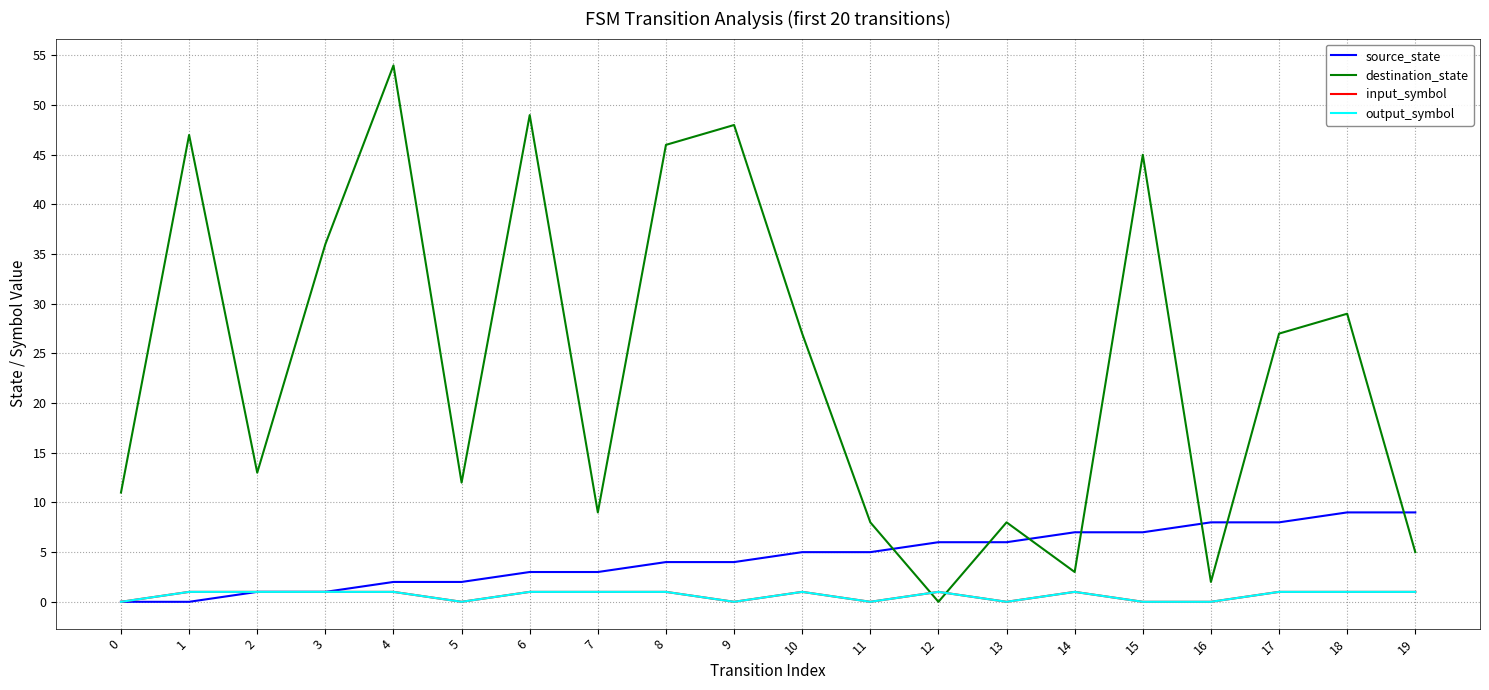

Reading left to right, list all the values displayed in this chart.

source_state: 0	0	1	1	2	2	3	3	4	4	5	5	6	6	7	7	8	8	9	9
destination_state: 11	47	13	36	54	12	49	9	46	48	27	8	0	8	3	45	2	27	29	5
input_symbol: 0	1	1	1	1	0	1	1	1	0	1	0	1	0	1	0	0	1	1	1
output_symbol: 0	1	1	1	1	0	1	1	1	0	1	0	1	0	1	0	0	1	1	1